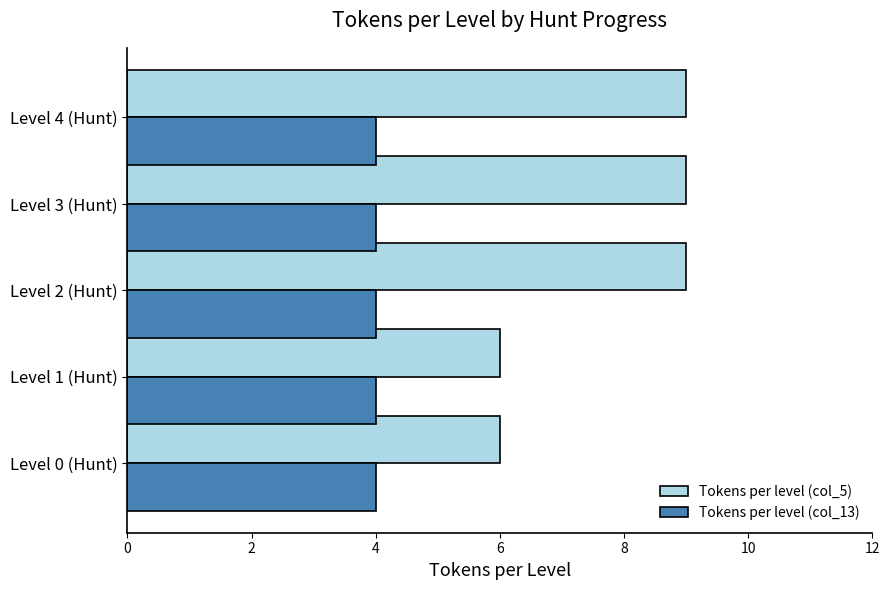

What is the difference between the maximum and minimum values in the Tokens per level (col_5) series?

3